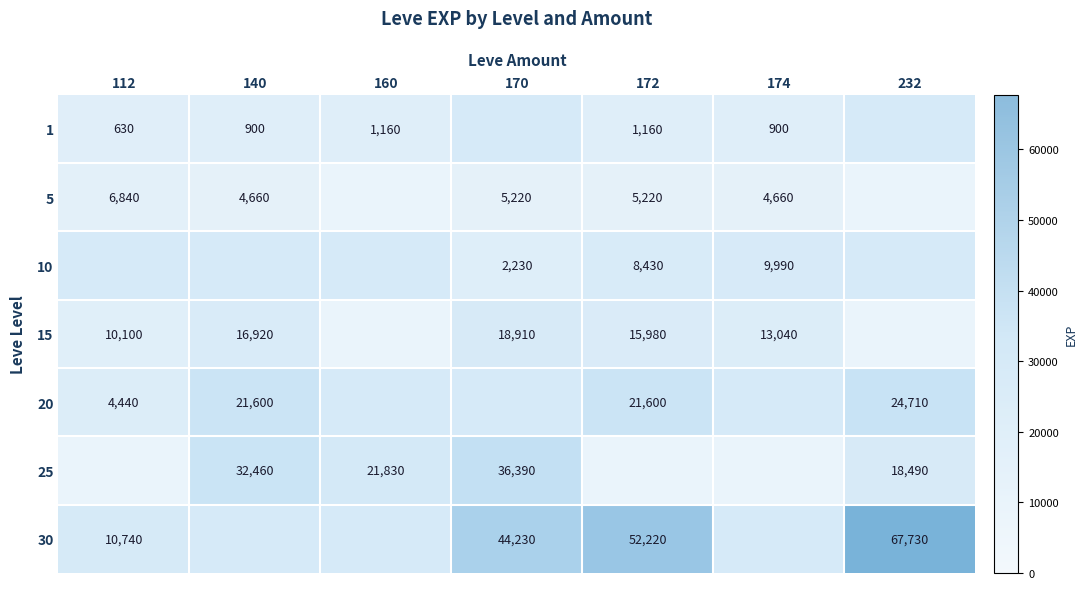

What is the sum of the 25 values at 232 and 170?

54880.0